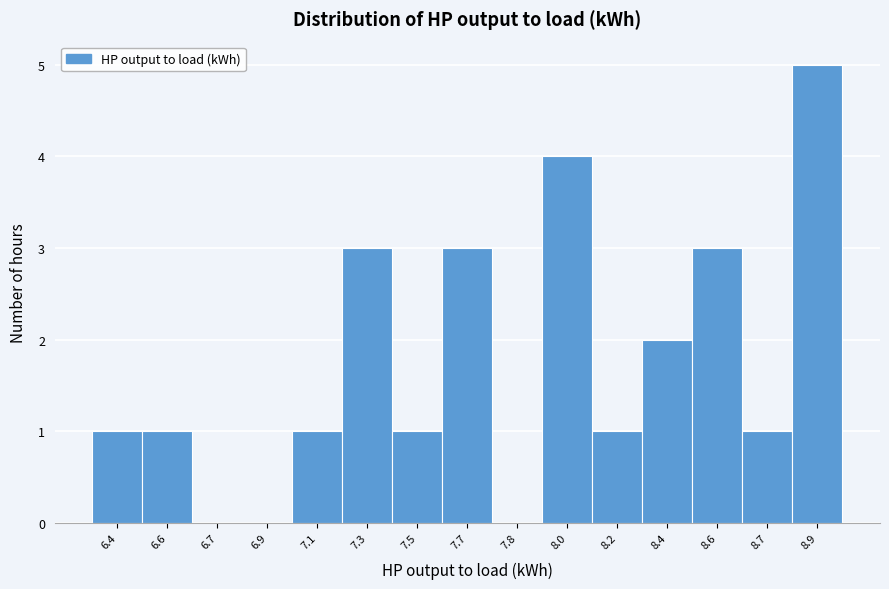

Reading left to right, extract all data points from this chart.

6.4=1	6.6=1	6.7=0	6.9=0	7.1=1	7.3=3	7.5=1	7.7=3	7.8=0	8.0=4	8.2=1	8.4=2	8.6=3	8.7=1	8.9=5